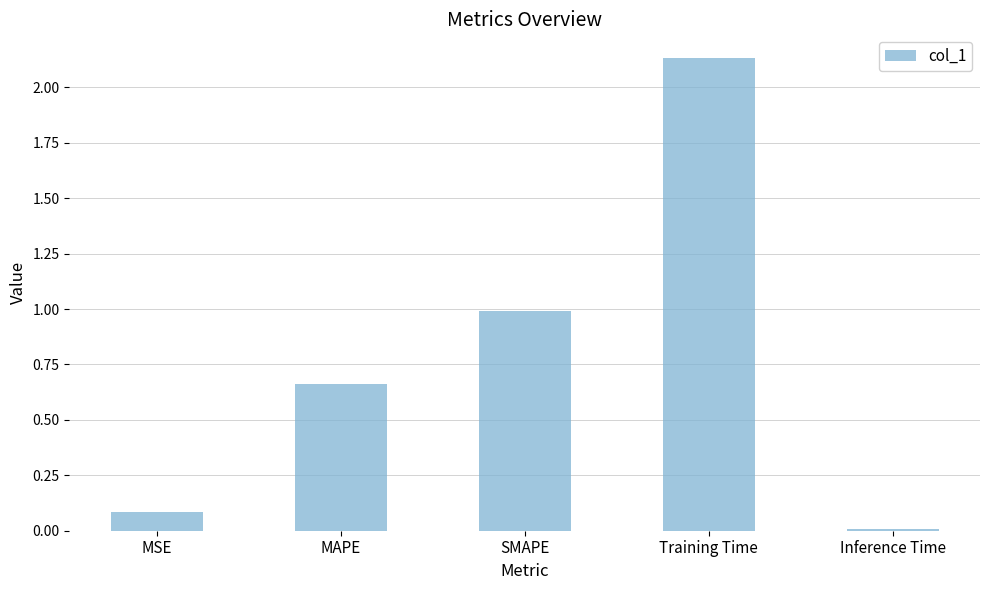

What is the difference between the values at MSE and SMAPE?

0.9